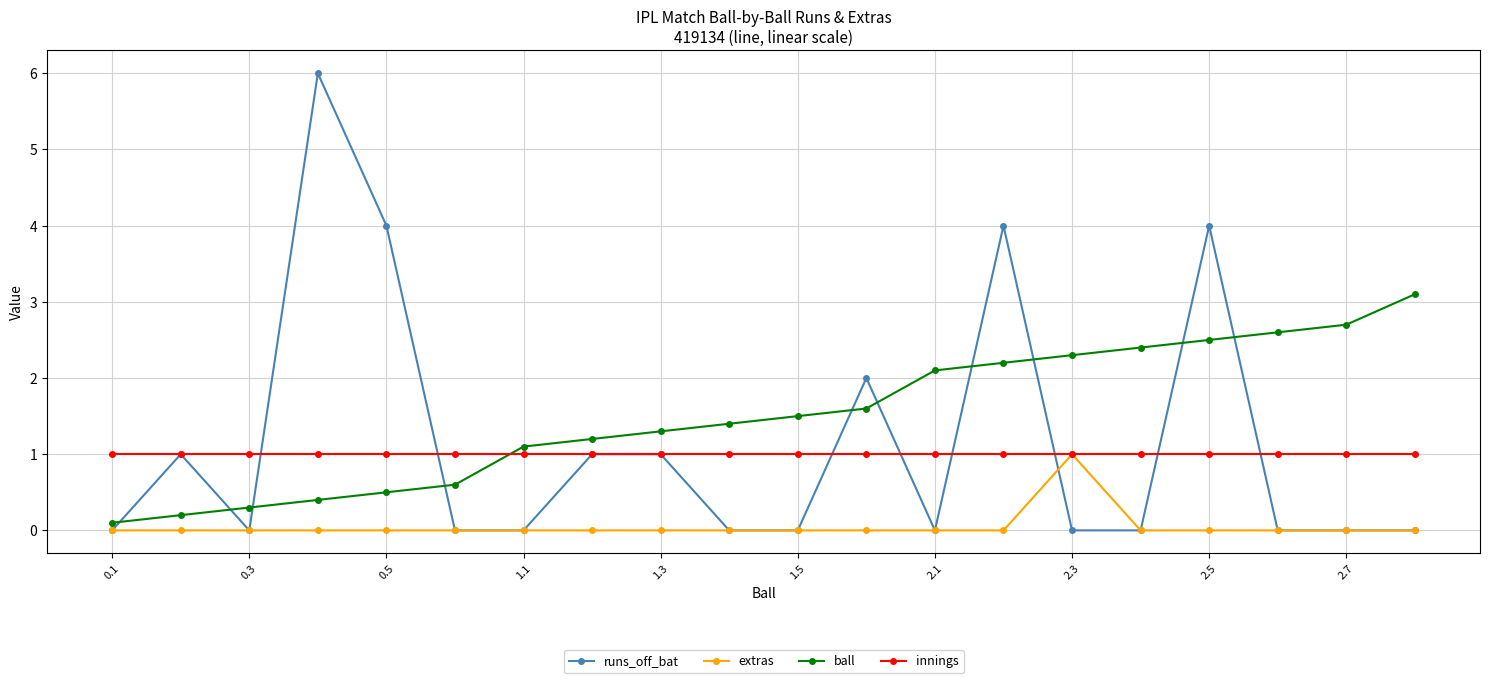

What are all the series names shown in the legend?

runs_off_bat, extras, ball, innings